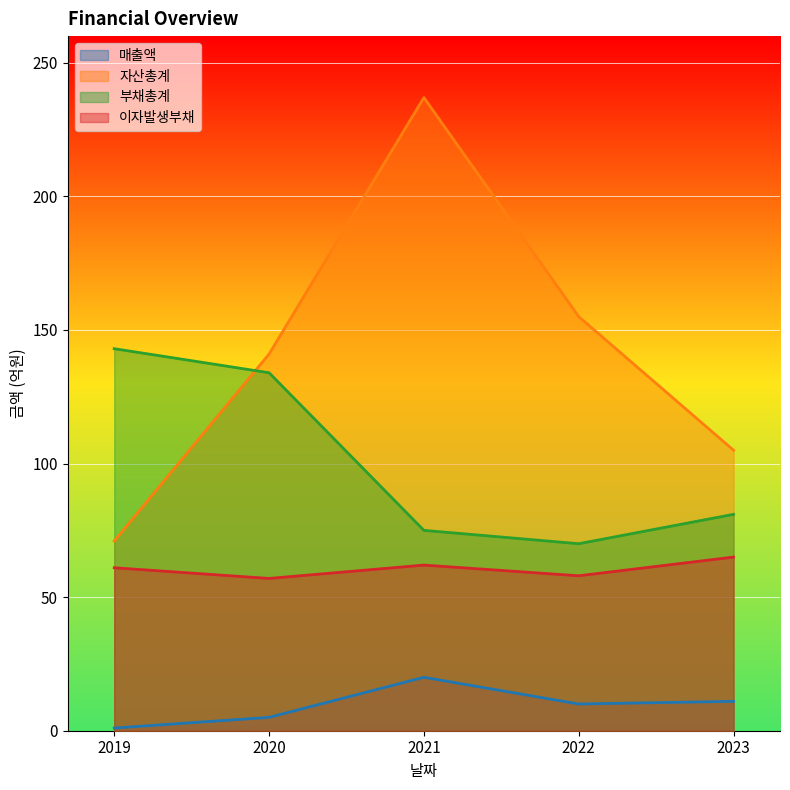

Does the chart display data point markers on the line(s)?

No